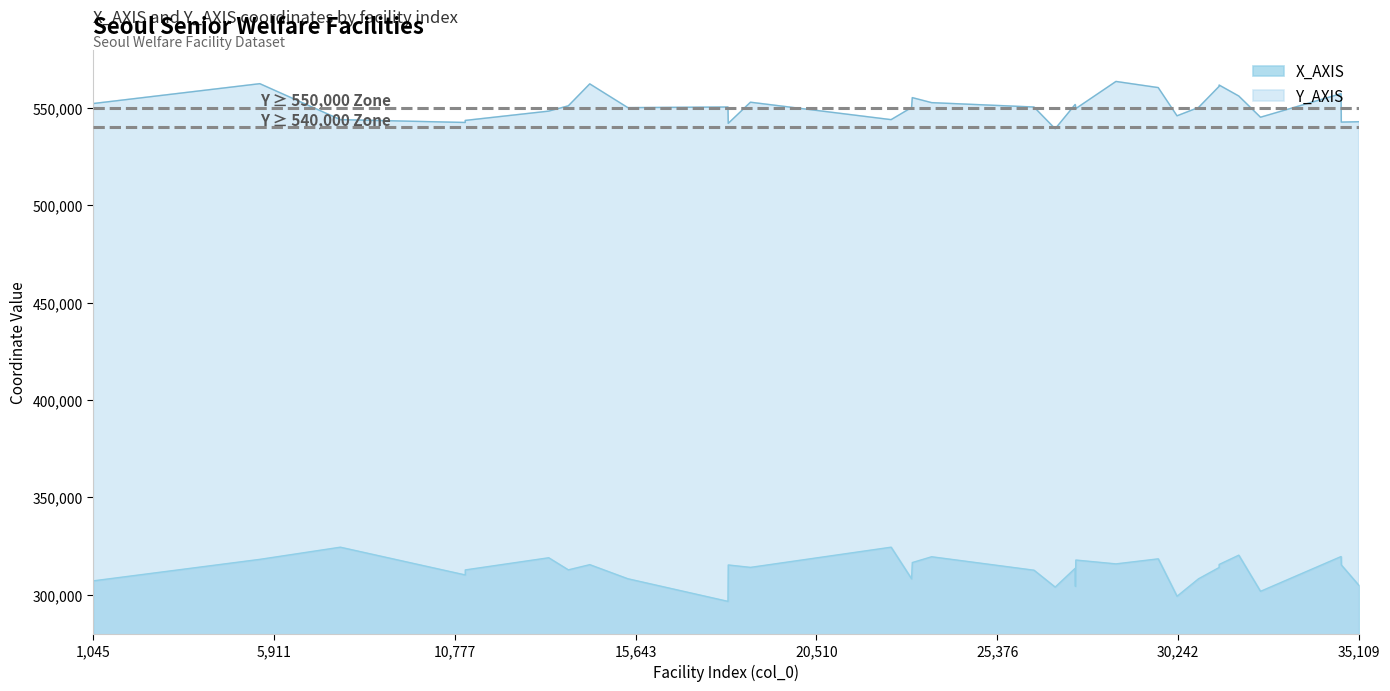

Rank the categories by Y_AXIS value from highest to lowest.

28573, 5526, 14408, 31351, 31350, 29711, 34633, 31879, 23091, 18734, 23611, 1045, 27473, 27481, 13831, 18129, 26367, 30795, 23071, 15433, 27493, 13303, 30217, 32464, 7694, 22520, 11057, 35109, 34639, 11056, 18136, 26937